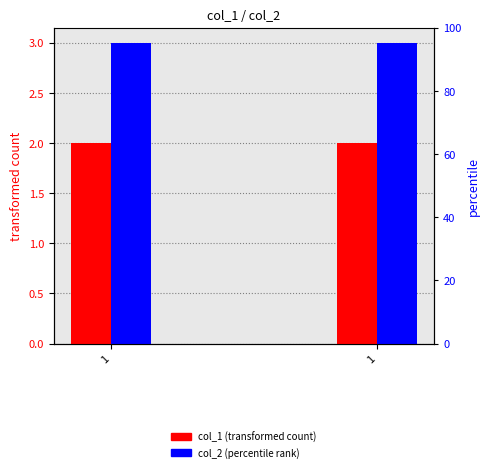

What is the value of the col_1 bar at the 1st from the left?

2